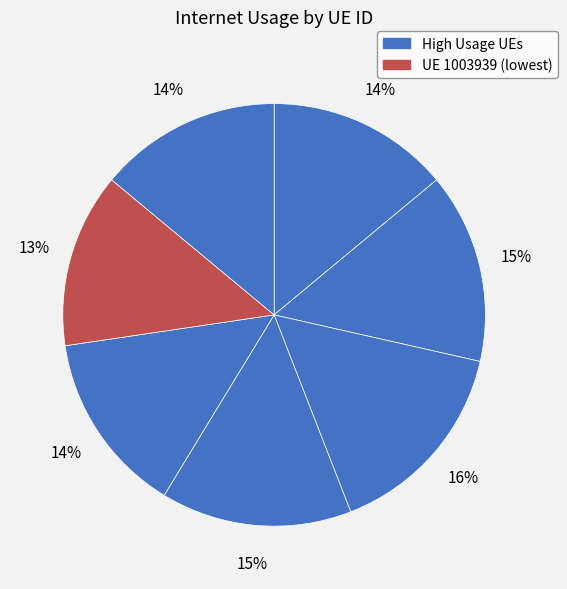

How many segments does this pie chart have?

7